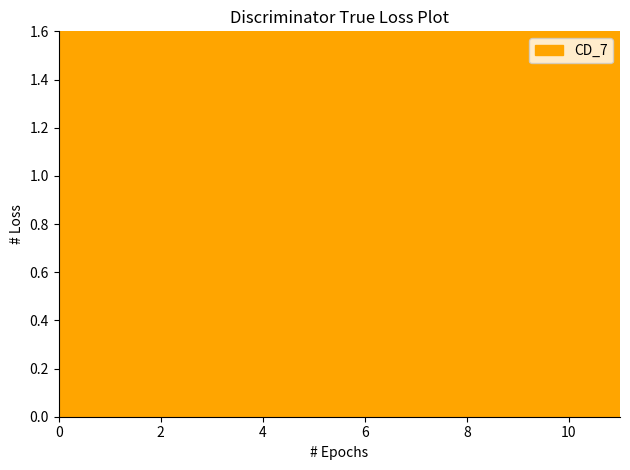

True or false: the data shows 1.8 at 8.

True